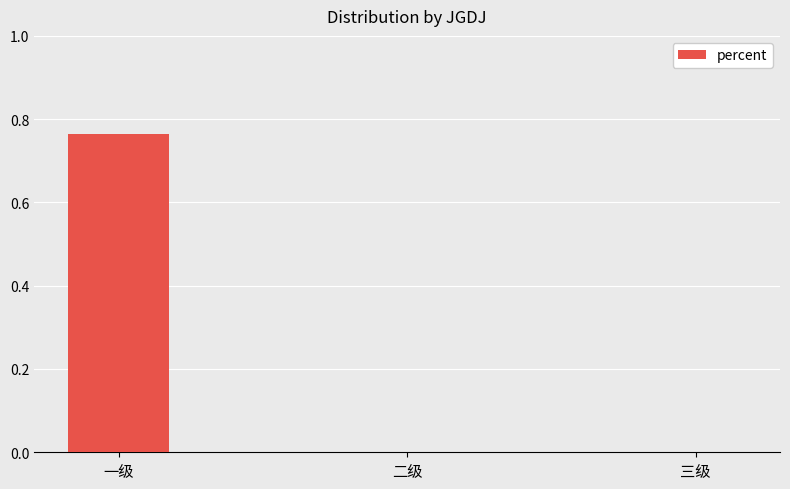

Which label corresponds to the largest value in the chart?

一级